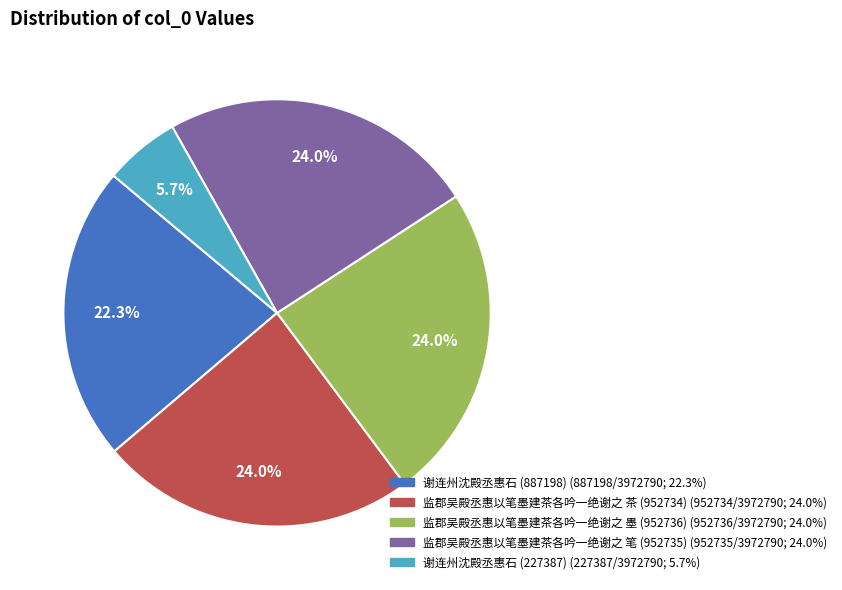

Count the number of slices in the pie.

5